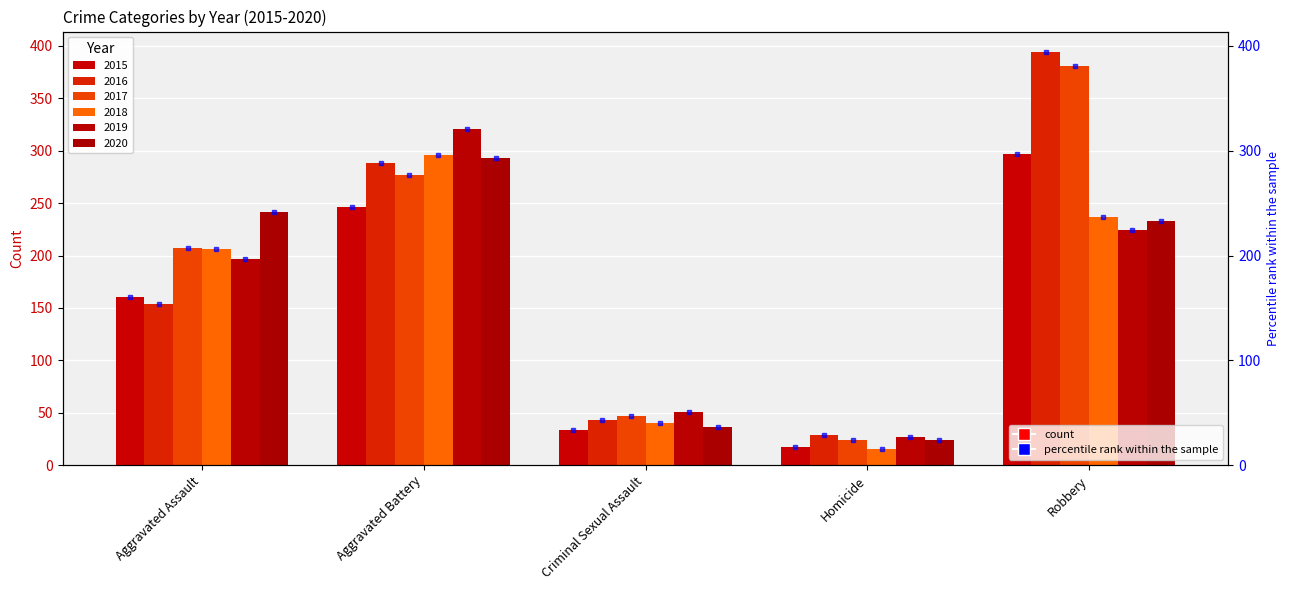

Are the bars grouped side by side (vs. stacked)?

Yes